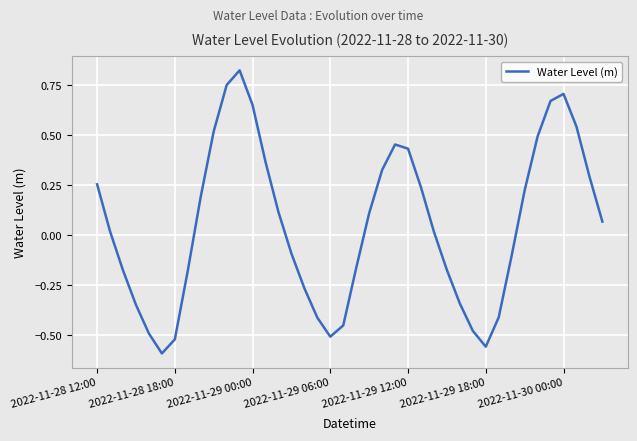

How many distinct data groups are displayed?

1